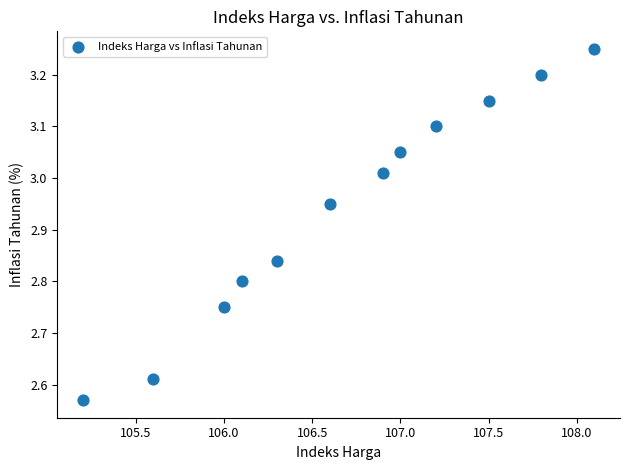

What is the average Y value?

2.9